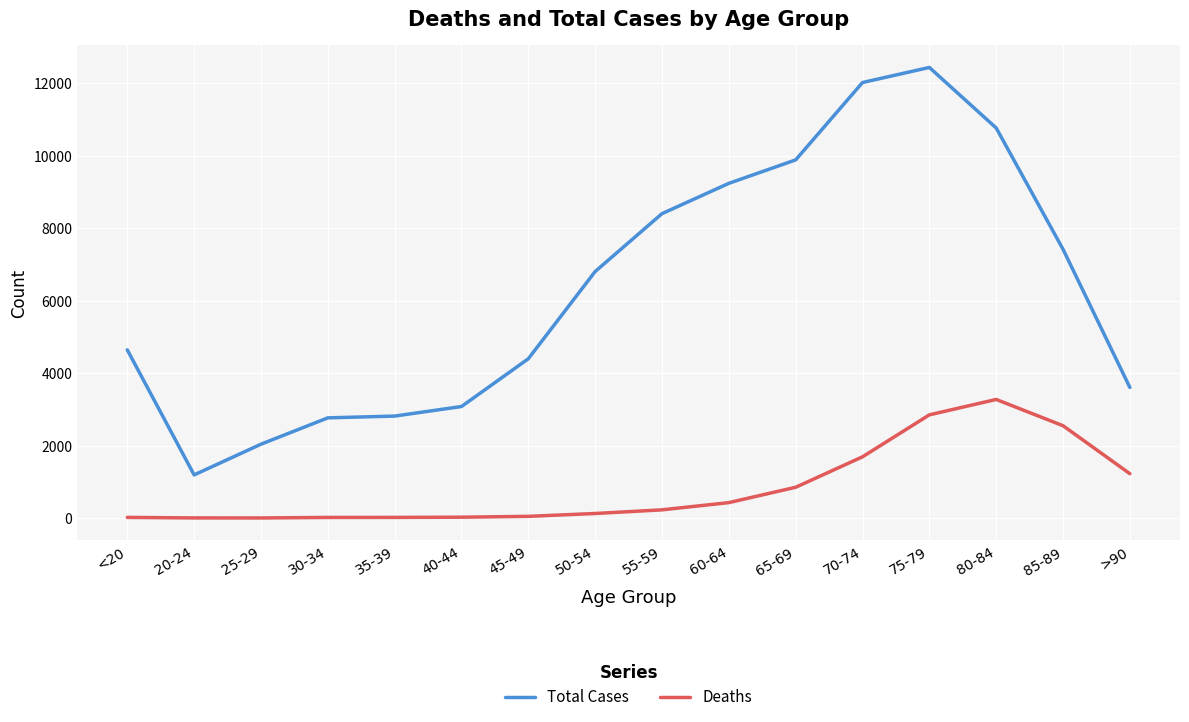

True or false: Deaths has more than 0 points higher than both neighbors.

True